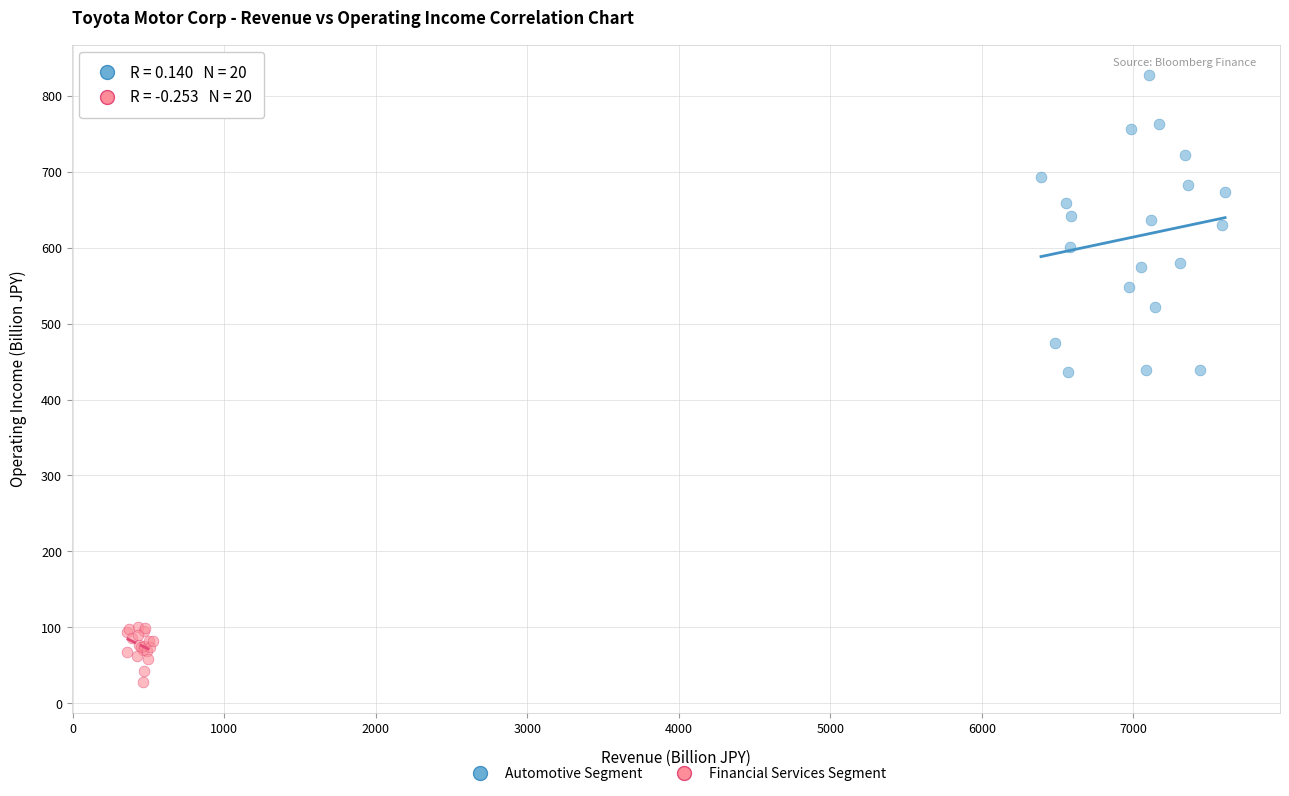

Which series has the widest spread of Y values?

Automotive Segment